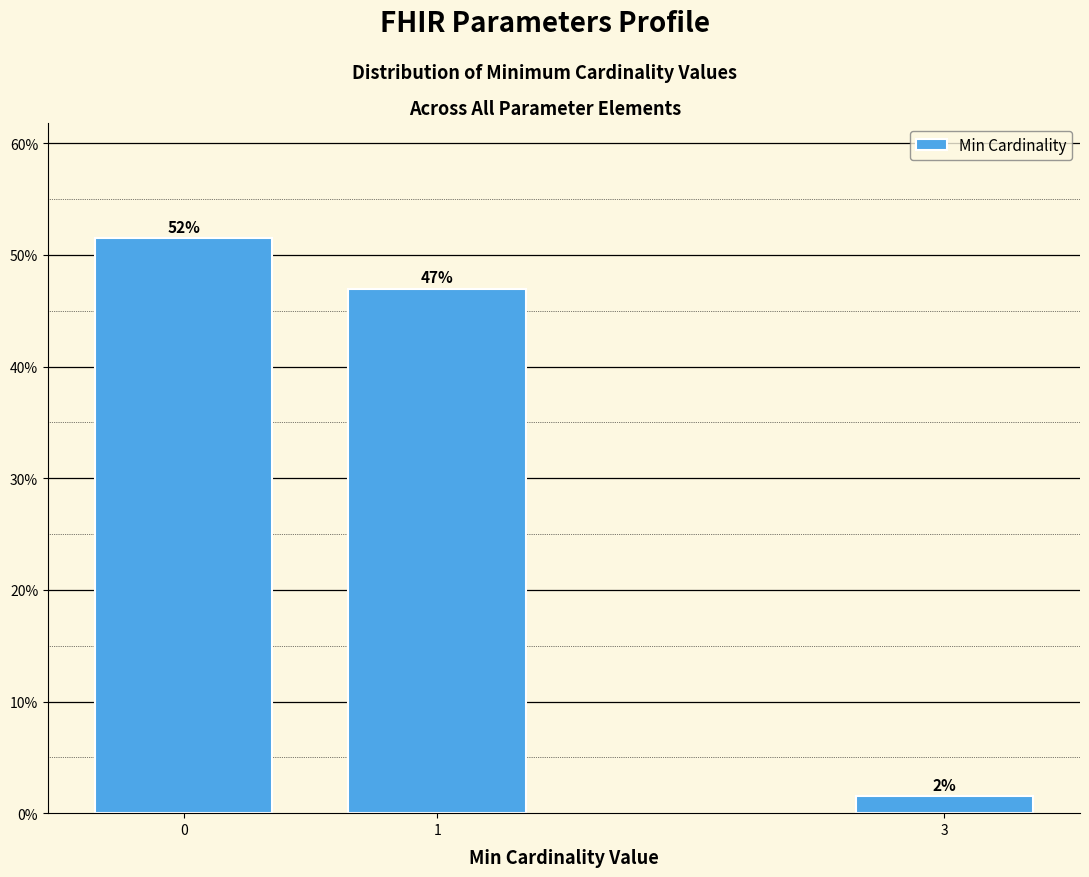

Does the chart contain any negative values?

No